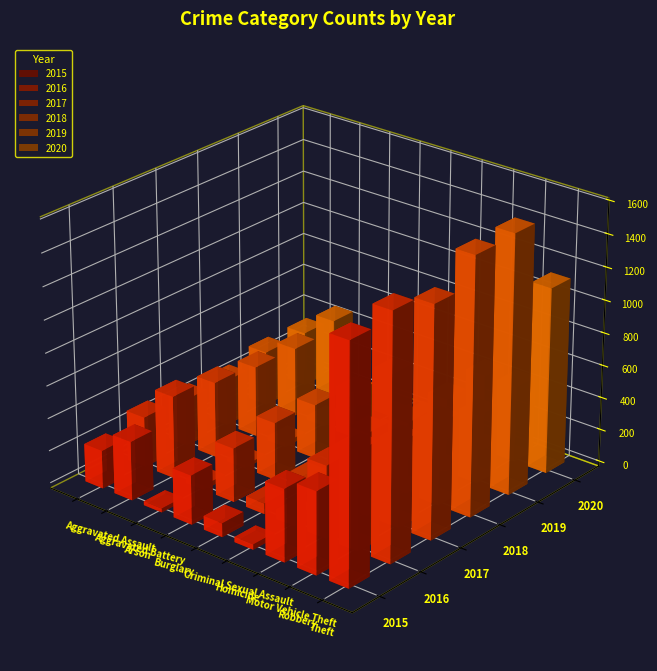

What are all the series names shown in the legend?

2015, 2016, 2017, 2018, 2019, 2020